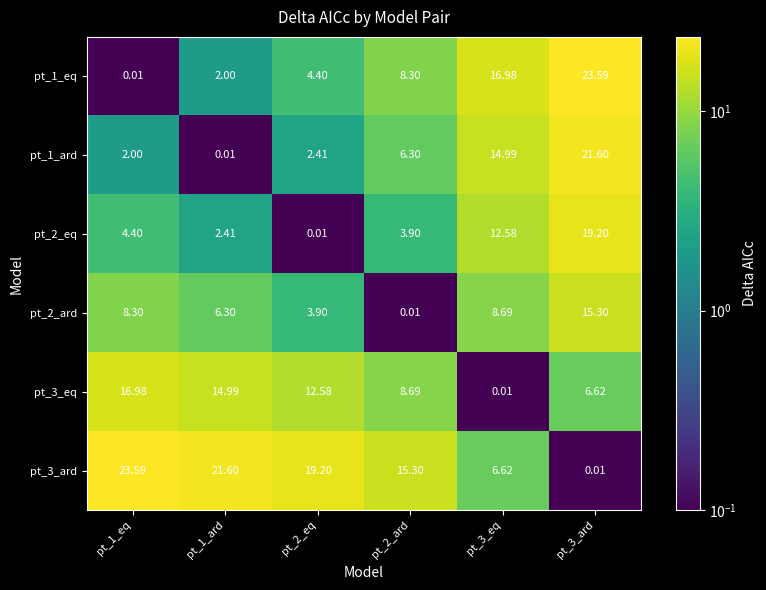

Which series has the largest total across all categories?

pt_3_ard